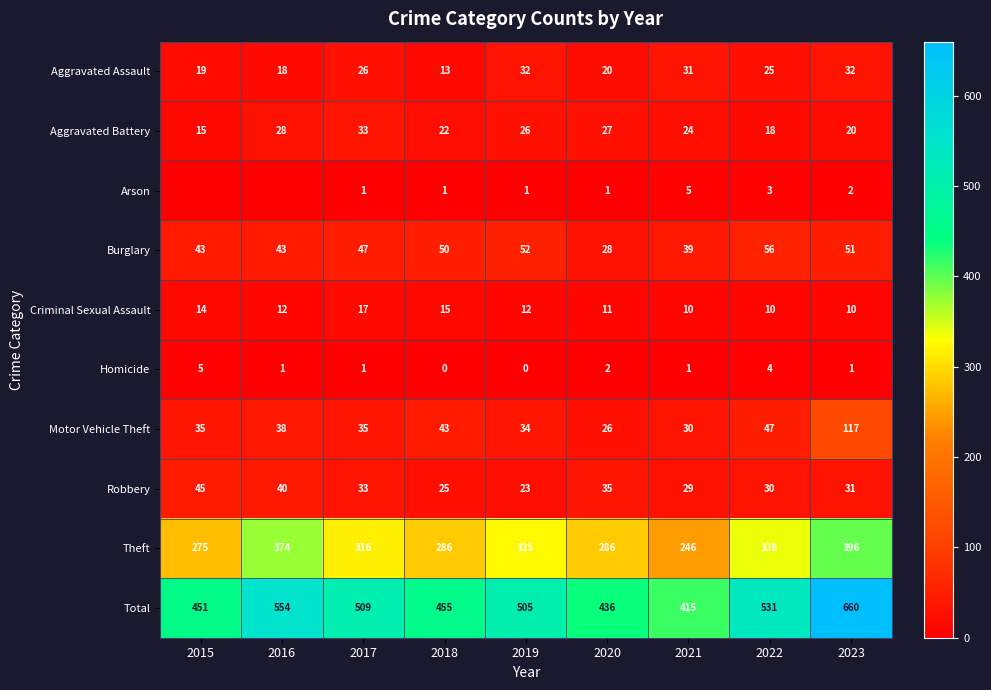

Which category has the lowest value across all series?

2015